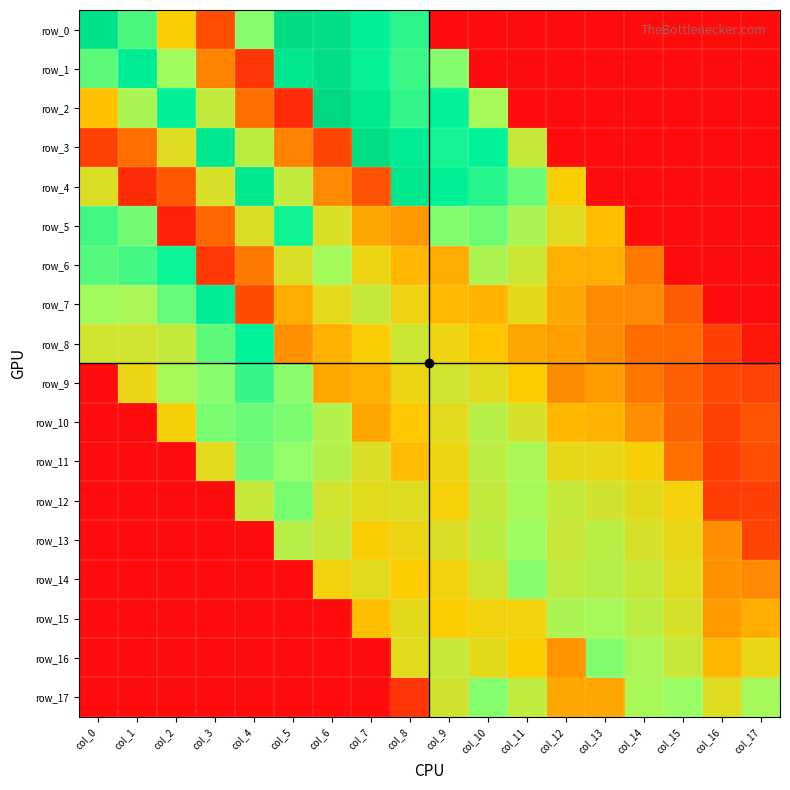

Which category has the highest value across all series?

col_6